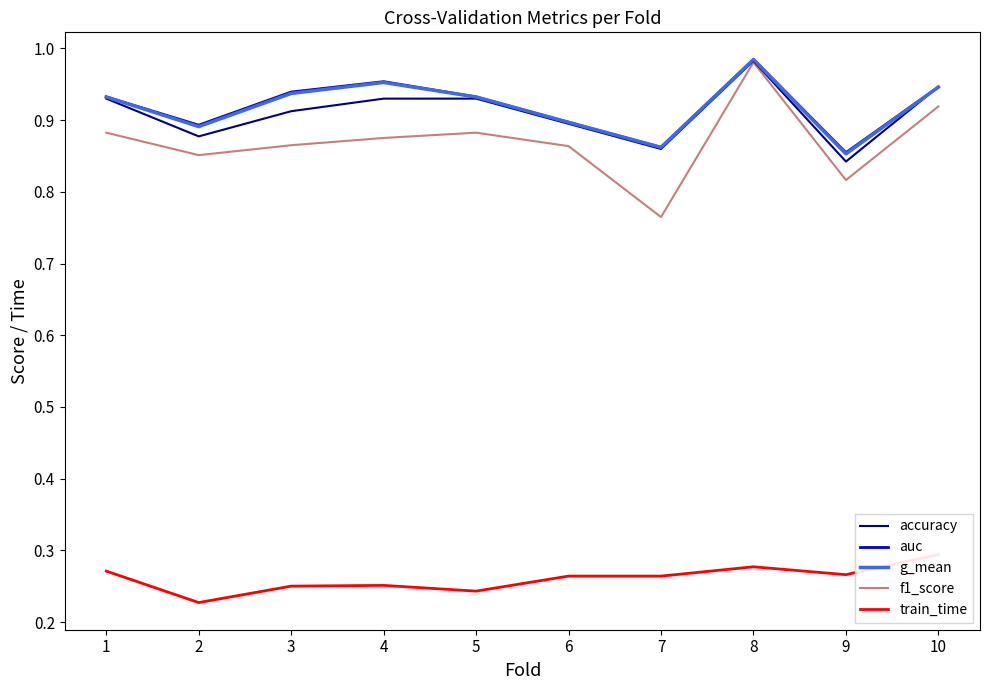

What is the difference between the second highest and second lowest values in the g_mean series?

0.1